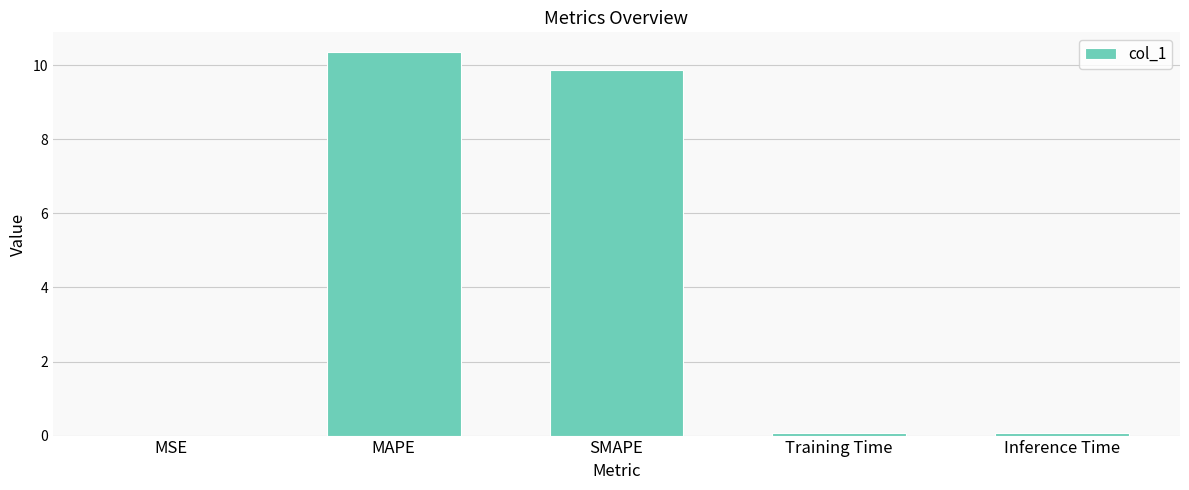

What is the change in value from MAPE to Inference Time?

-10.3